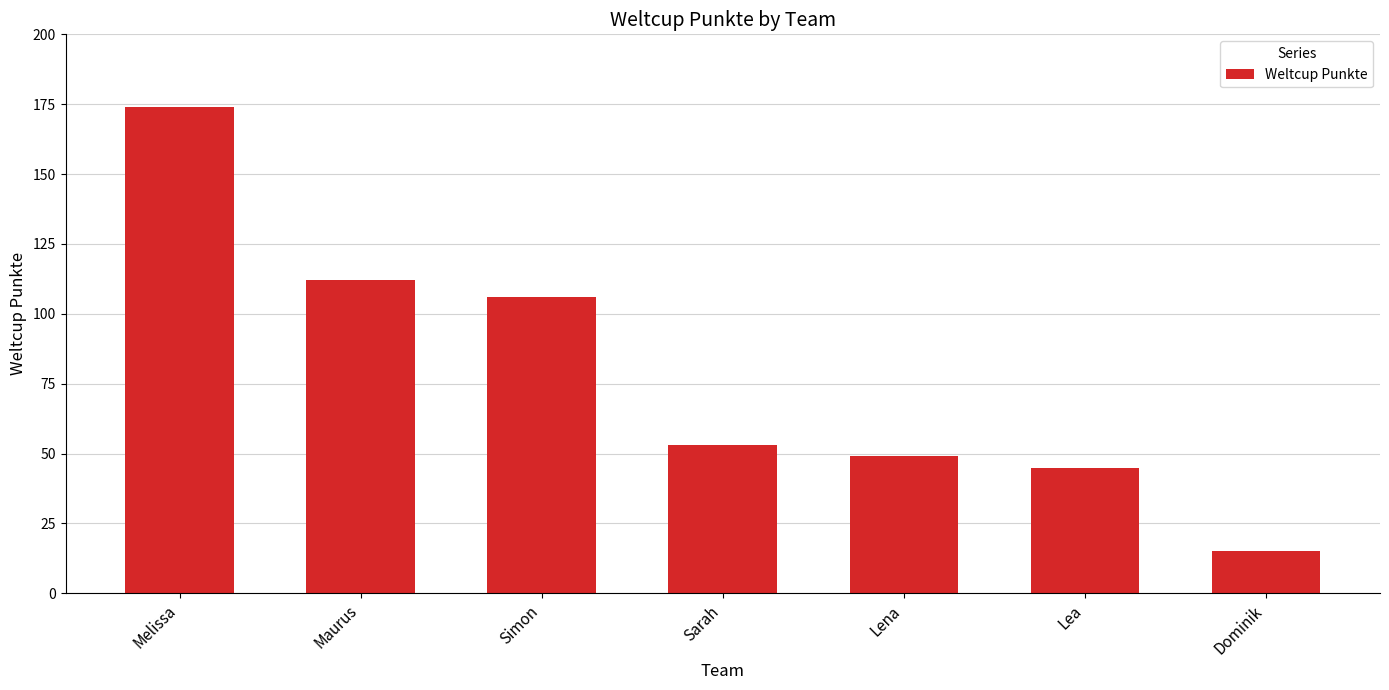

What is the change in value from Maurus to Sarah?

-59